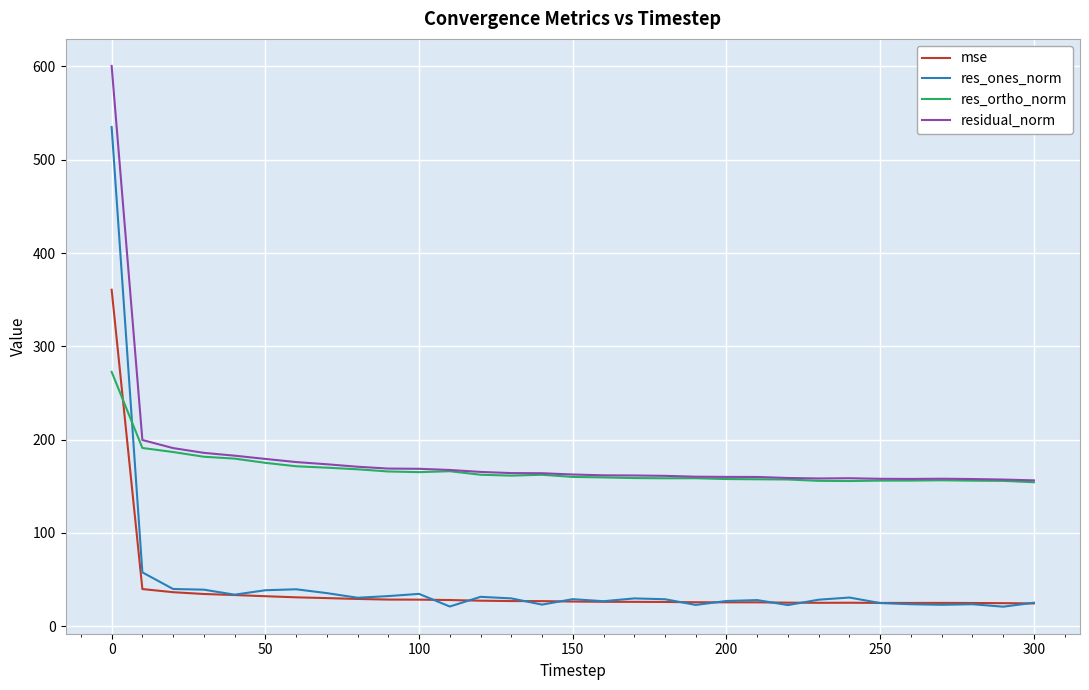

What is the maximum value shown in the chart?

600.5